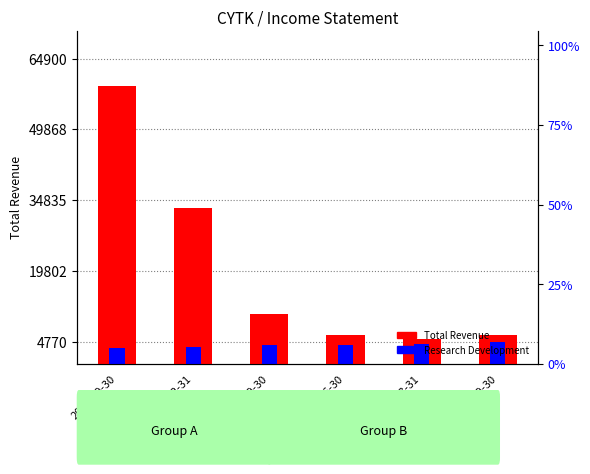

At 2018-06-30, list the series in order from largest to smallest.

Total Revenue, Research Development